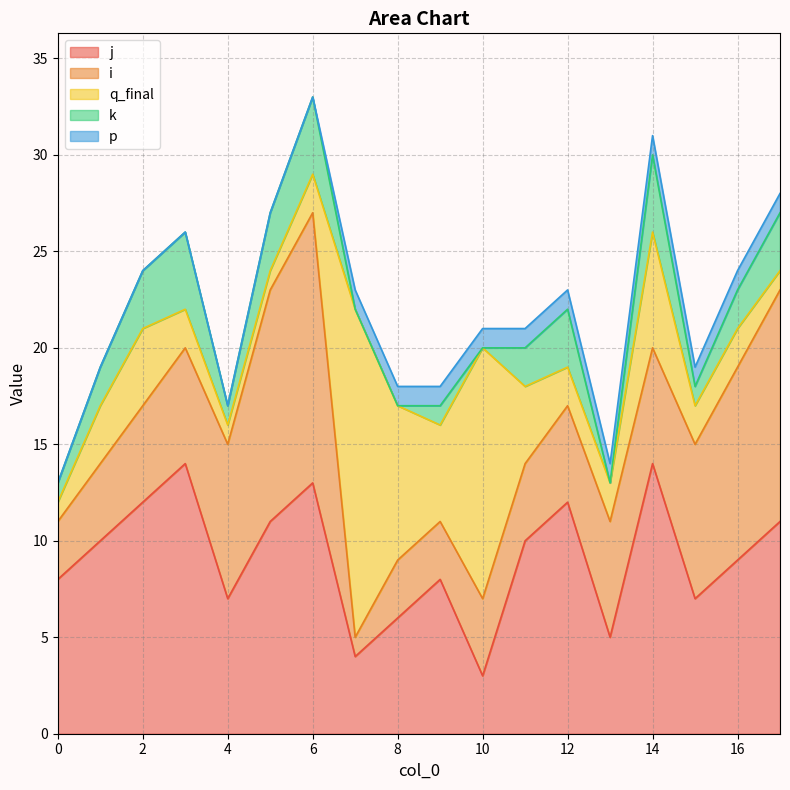

Reading left to right, list all the values displayed in this chart.

j: 0=8	1=10	2=12	3=14	4=7	5=11	6=13	7=4	8=6	9=8	10=3	11=10	12=12	13=5	14=14	15=7	16=9	17=11
i: 0=3	1=4	2=5	3=6	4=8	5=12	6=14	7=1	8=3	9=3	10=4	11=4	12=5	13=6	14=6	15=8	16=10	17=12
q_final: 0=1	1=3	2=4	3=2	4=1	5=1	6=2	7=17	8=8	9=5	10=13	11=4	12=2	13=2	14=6	15=2	16=2	17=1
k: 0=1	1=2	2=3	3=4	4=1	5=3	6=4	7=0	8=0	9=1	10=0	11=2	12=3	13=0	14=4	15=1	16=2	17=3
p: 0=0	1=0	2=0	3=0	4=0	5=0	6=0	7=1	8=1	9=1	10=1	11=1	12=1	13=1	14=1	15=1	16=1	17=1